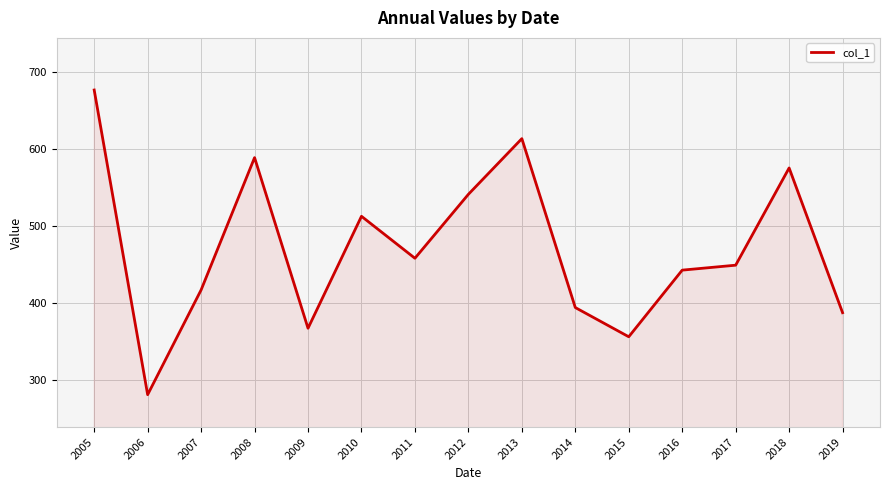

Rank the categories by value from highest to lowest.

2005, 2013, 2008, 2018, 2012, 2010, 2011, 2017, 2016, 2007, 2014, 2019, 2009, 2015, 2006